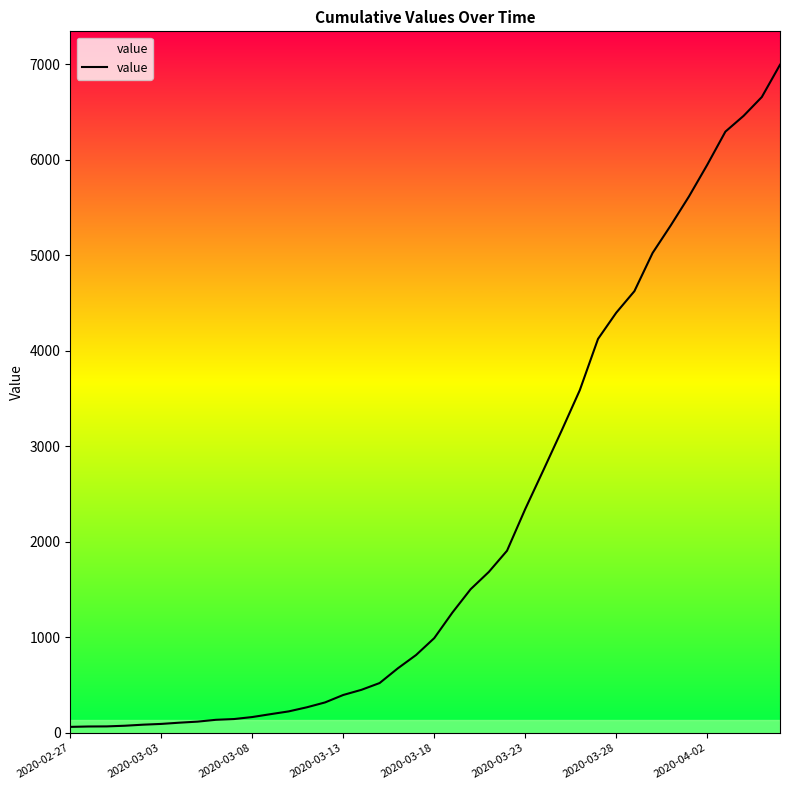

What is the difference between the maximum and minimum values?

6931